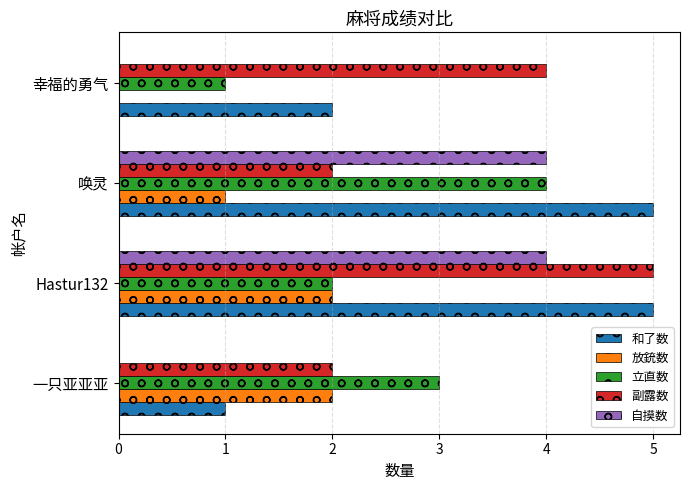

What is the sum of all 副露数 values?

13